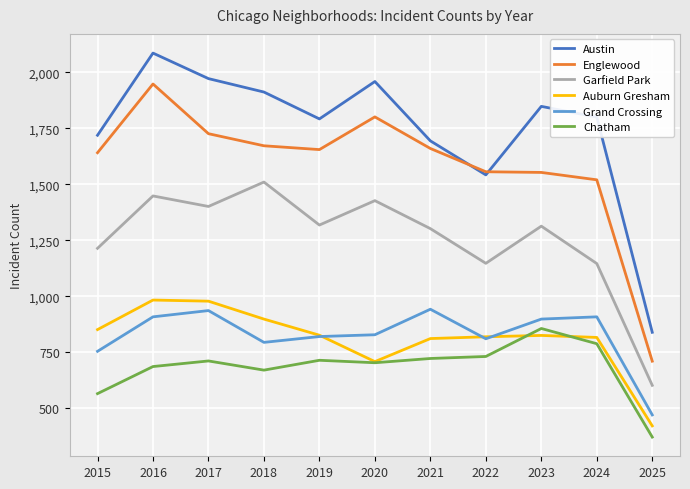

True or false: Auburn Gresham and Garfield Park cross at least once.

False